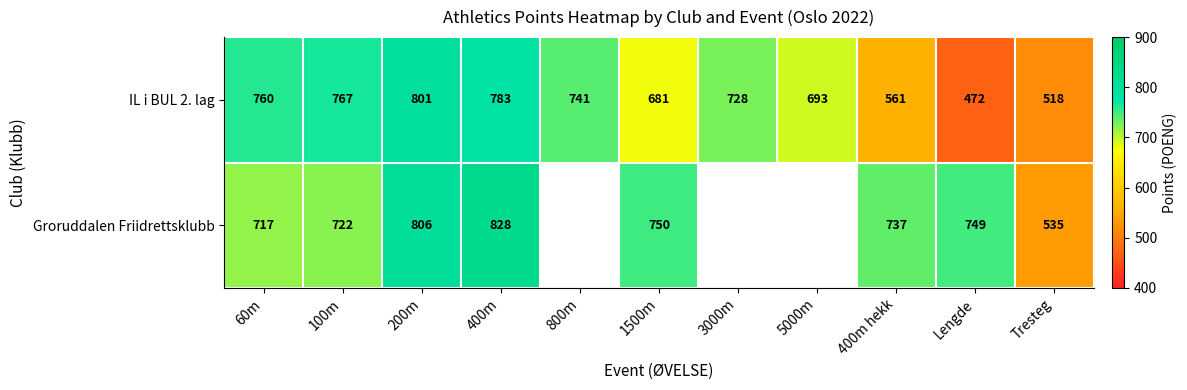

What is the difference between the highest and lowest values at 200m?

5